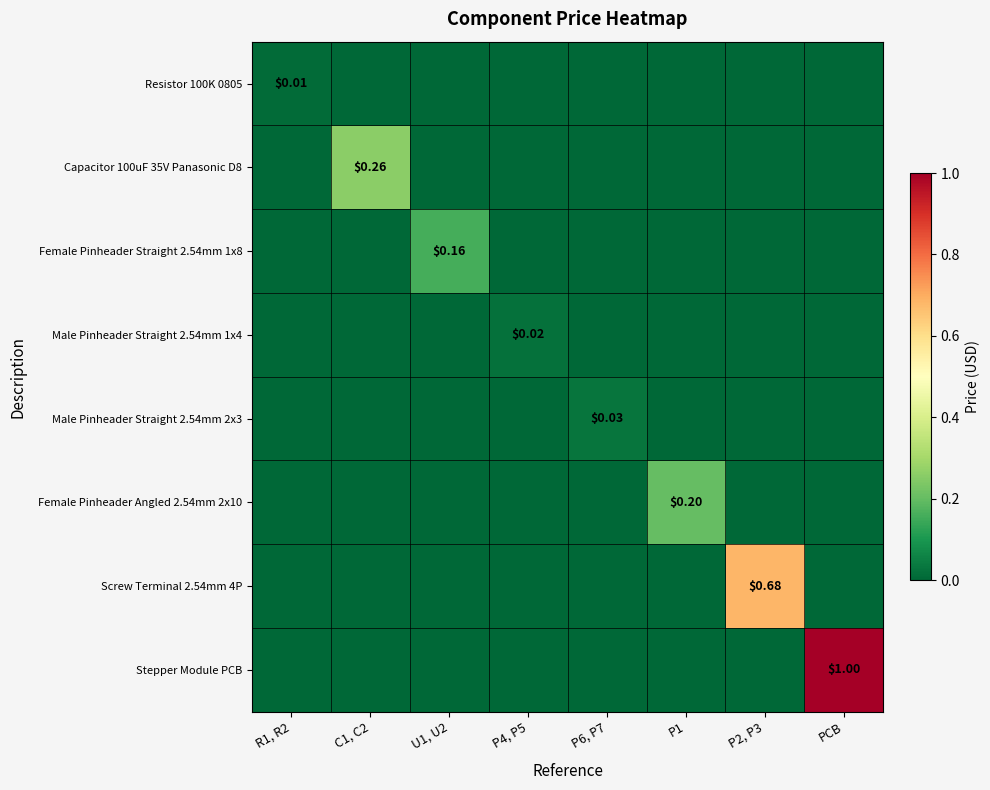

Count the Stepper Module PCB values in the range 0 to 1.

8